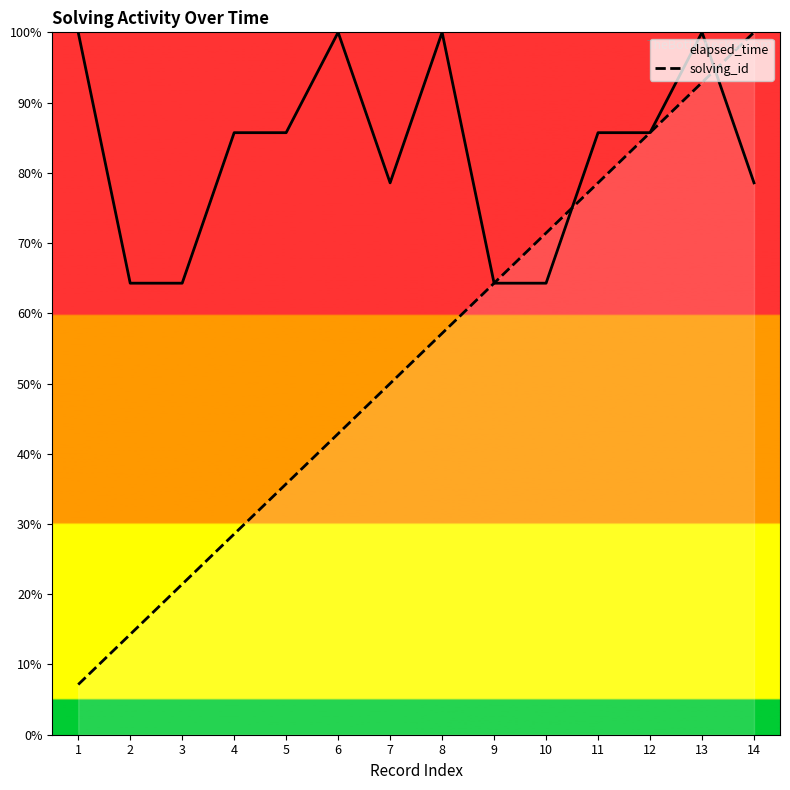

What is the difference between the maximum and minimum values in the elapsed_time series?

0.4